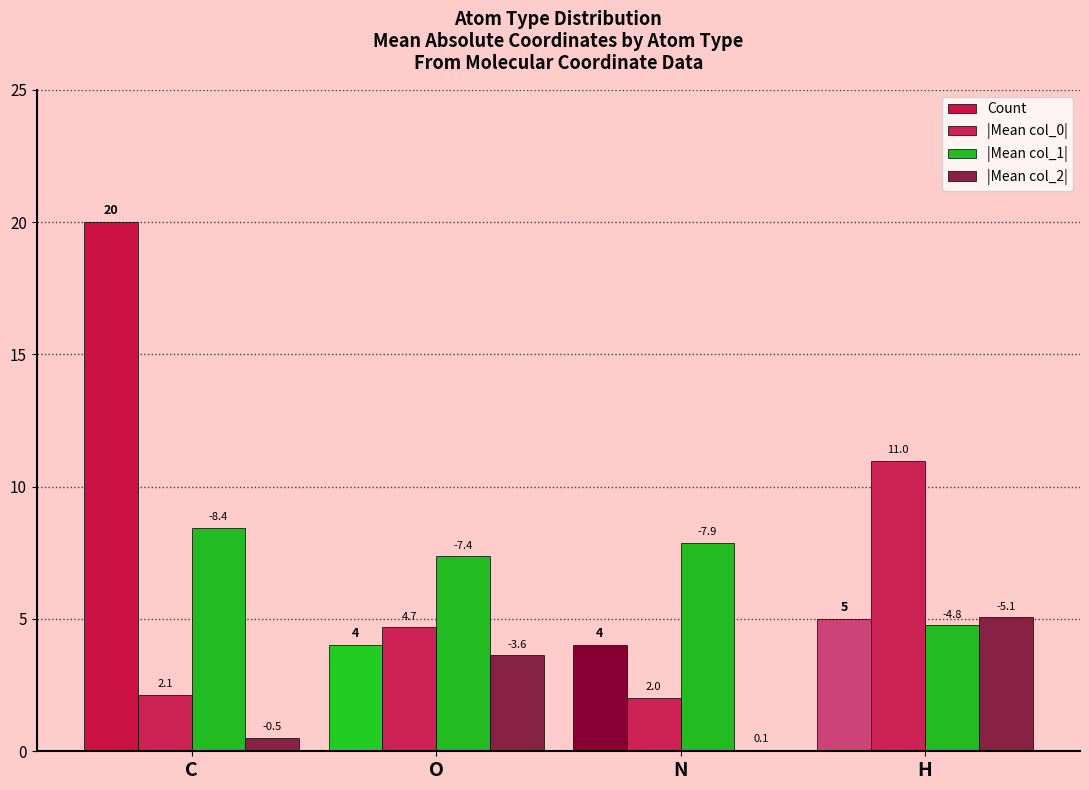

What is the greatest value displayed?

20.0